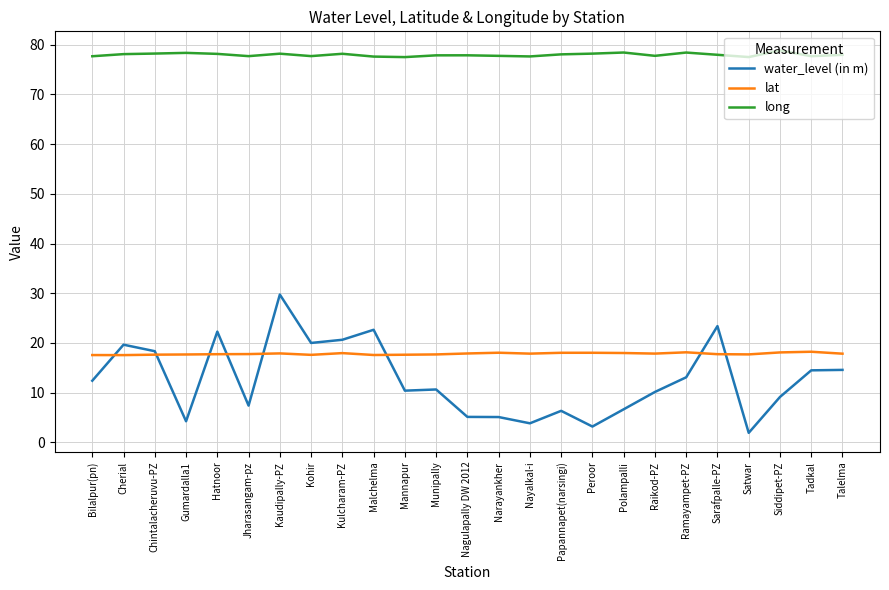

Is the value of lat at Polampalli greater than the value of long at Peroor?

No